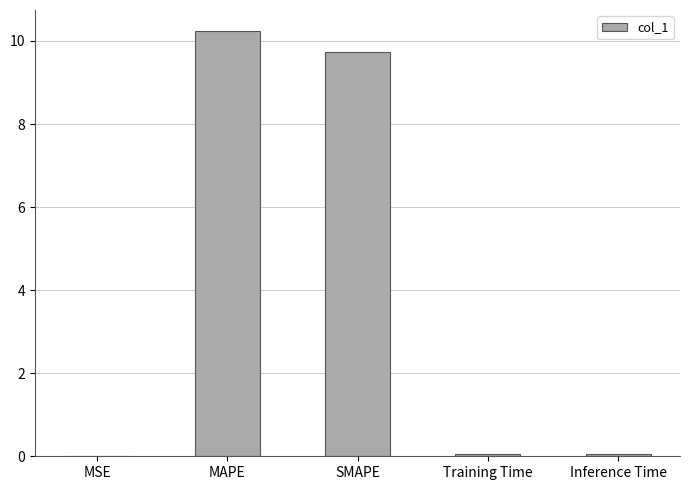

What is the greatest value displayed?

10.2